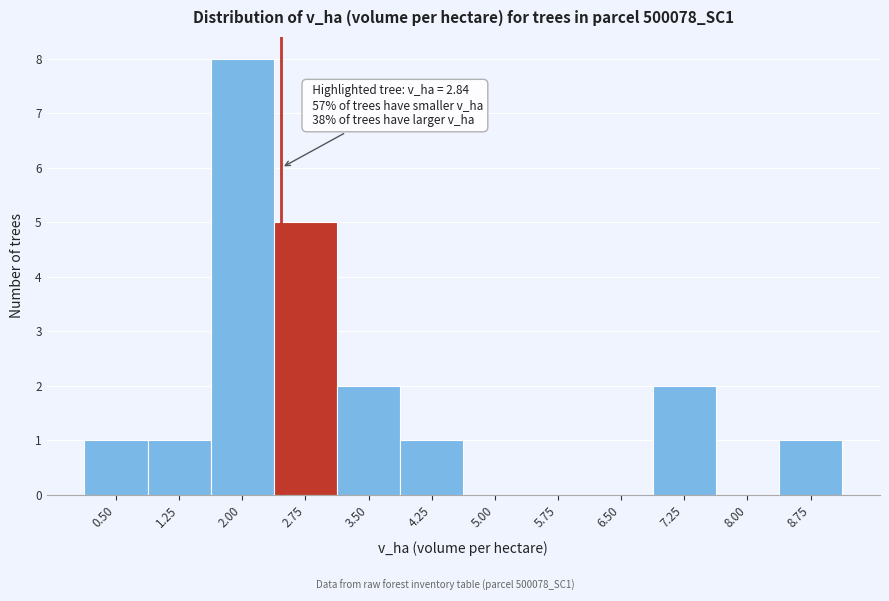

Reading right to left, what are all the values shown in this chart?

8.75=1	8.00=0	7.25=2	6.50=0	5.75=0	5.00=0	4.25=1	3.50=2	2.75=5	2.00=8	1.25=1	0.50=1